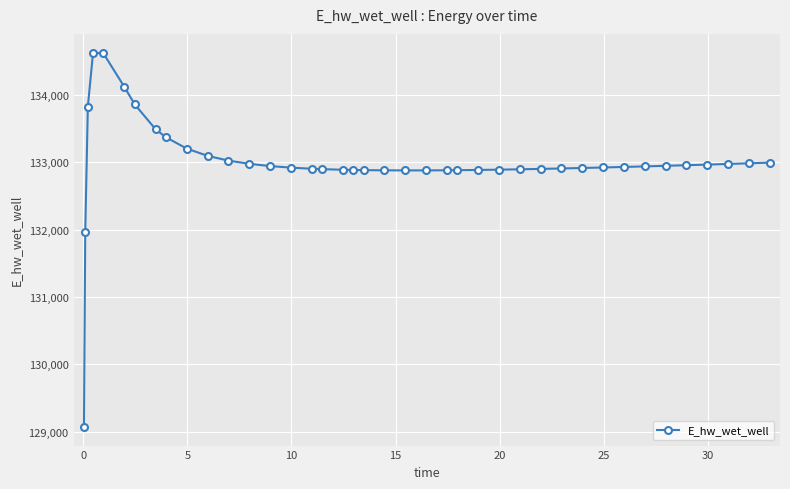

What is the average value?

132999.3